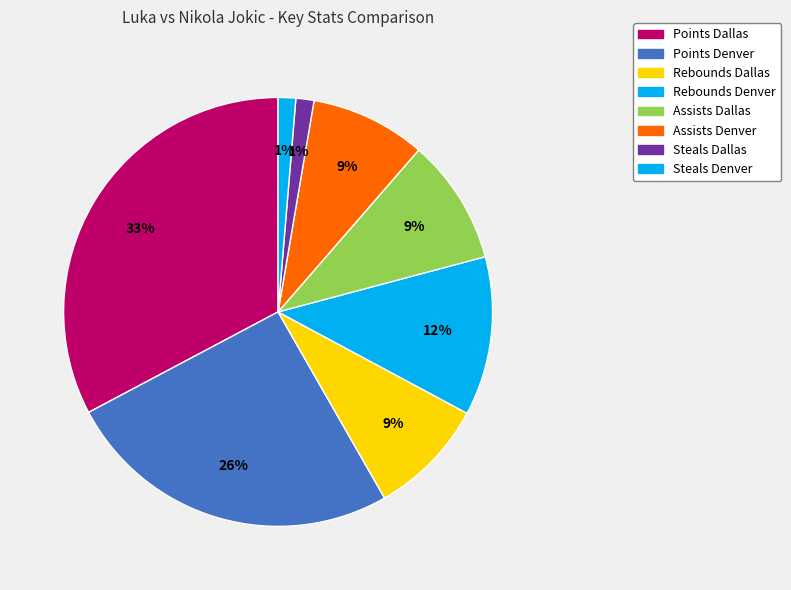

The Steals Denver slice represents 11% of the pie. True or false?

False